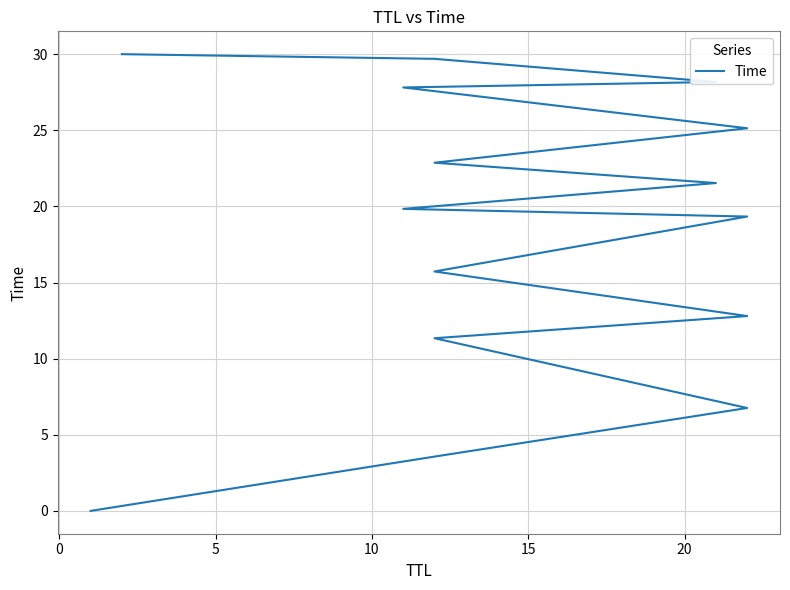

True or false: there are more than 0 points higher than both neighbors.

False